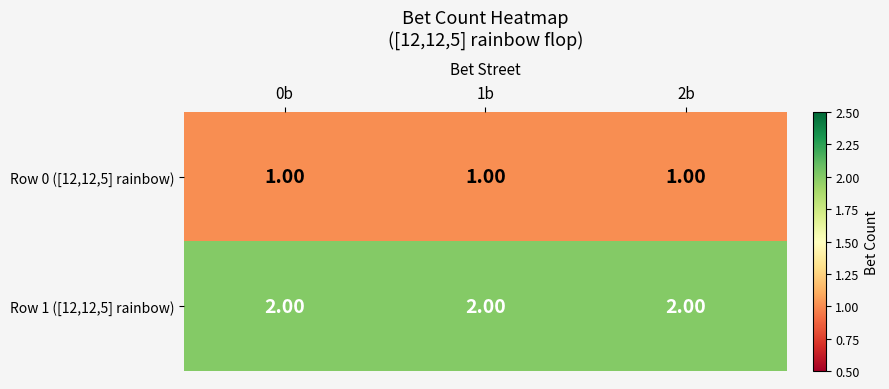

Is the value of Row 0 ([12,12,5] rainbow) at 0b greater than the value of Row 1 ([12,12,5] rainbow) at 0b?

No